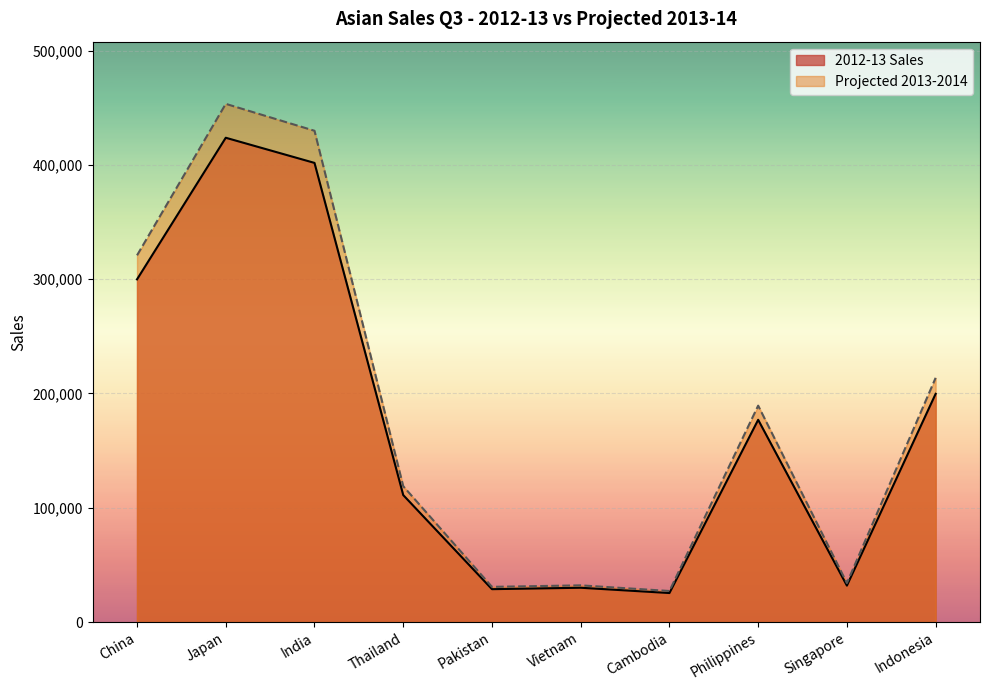

Is the value of 2012-13 Sales at Japan greater than the value of Projected 2013-2014 at India?

No